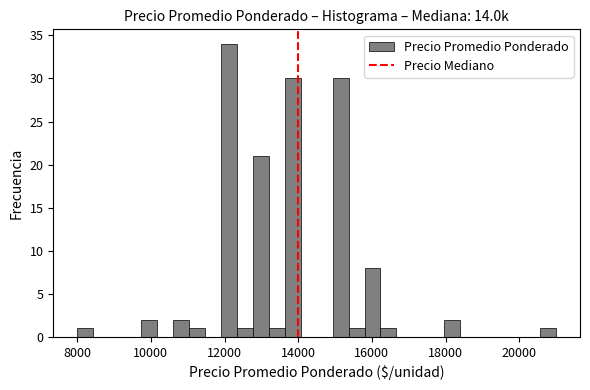

Around what value on the x-axis is the tallest bar? Give the approximate position of its centre, as read against the axis.

12200